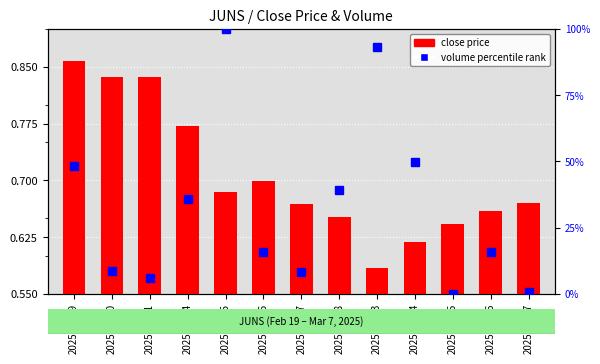

What value does the data have at 2025-02-20?

8.6